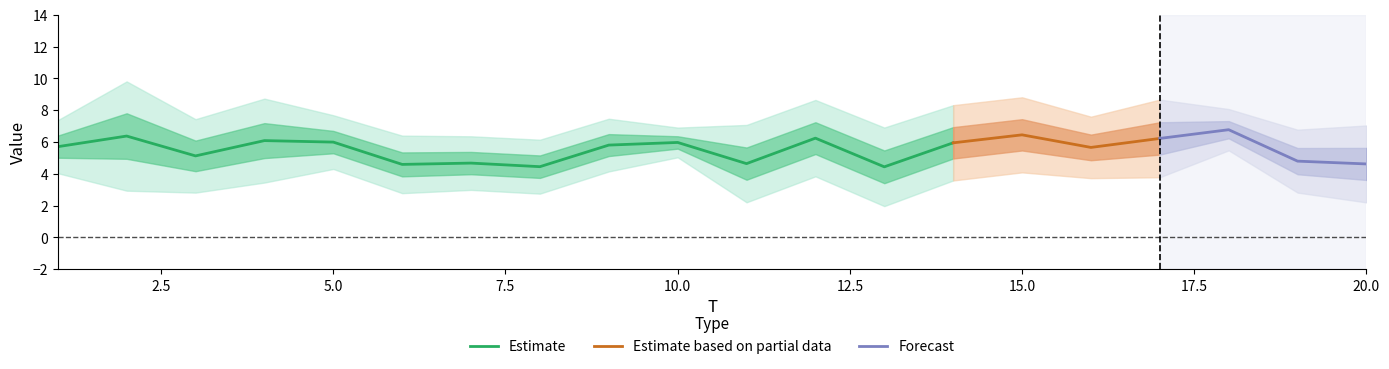

What is the minimum value for Estimate?

4.4